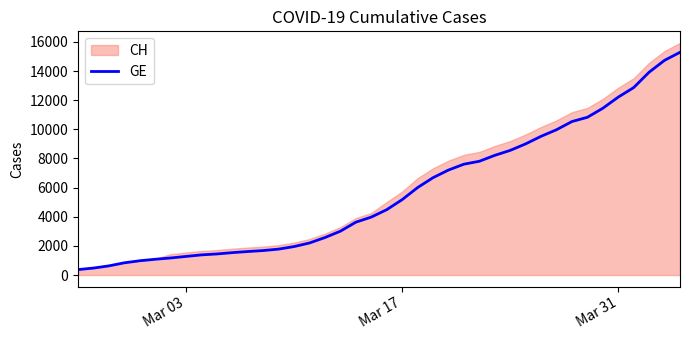

How many values exceed 4485?

19